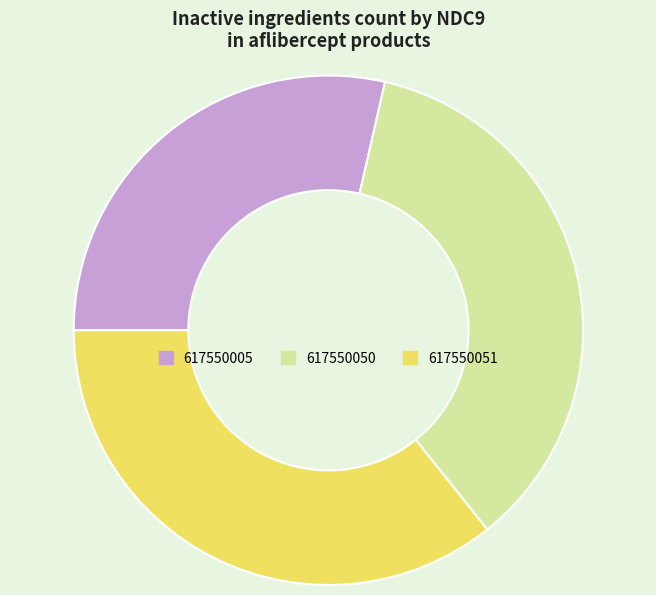

Is there a majority slice in this chart?

No